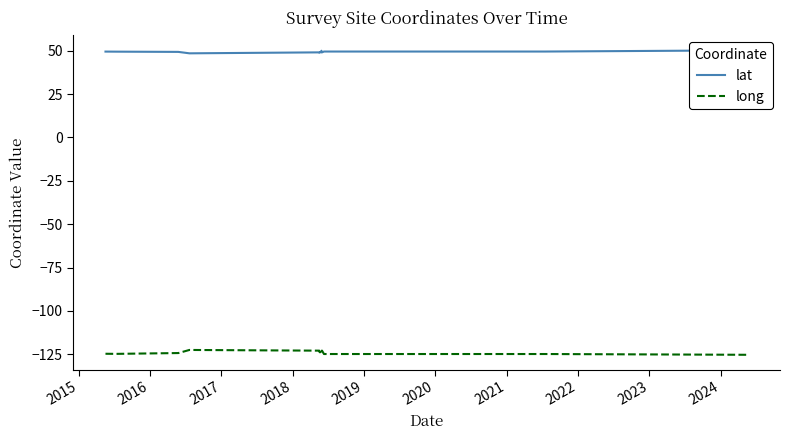

What is the lowest value of the lat series?

48.5